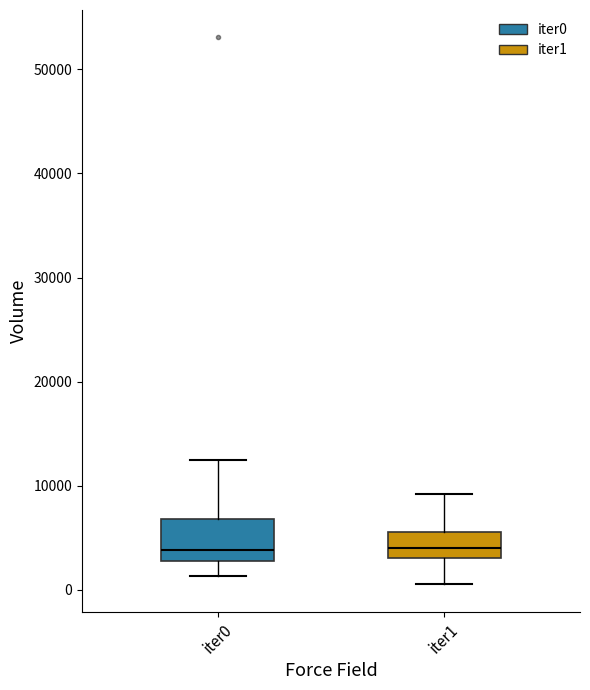

Reading left to right, read every box against the y-axis: the position of its median line, the range the box covers, and the ends of its whiskers. The values are not printed on the chart, so give them approximately, as read against the axis.

iter0: median 4000, box 3000 to 7000, whiskers 1000 to 13000
iter1: median 4000, box 3000 to 6000, whiskers 1000 to 9000